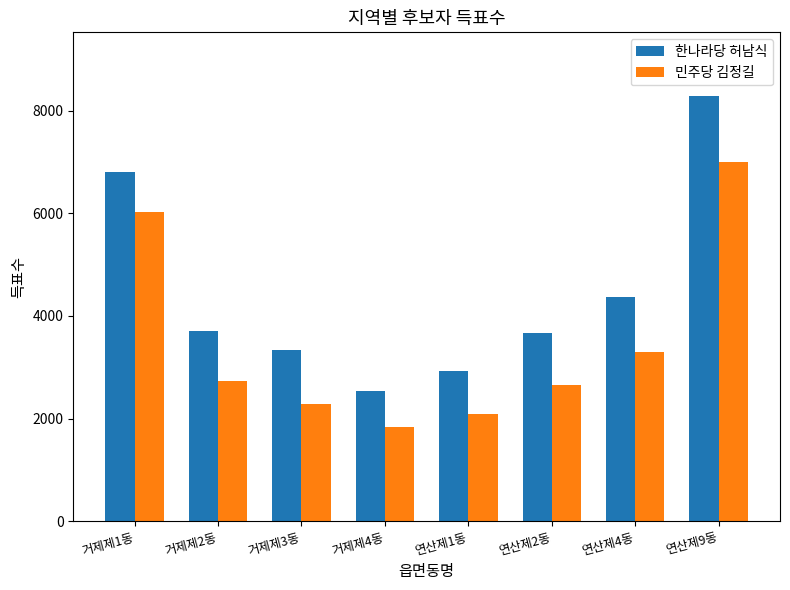

The 민주당 김정길 series shows 10071 at 연산제9동. True or false?

False